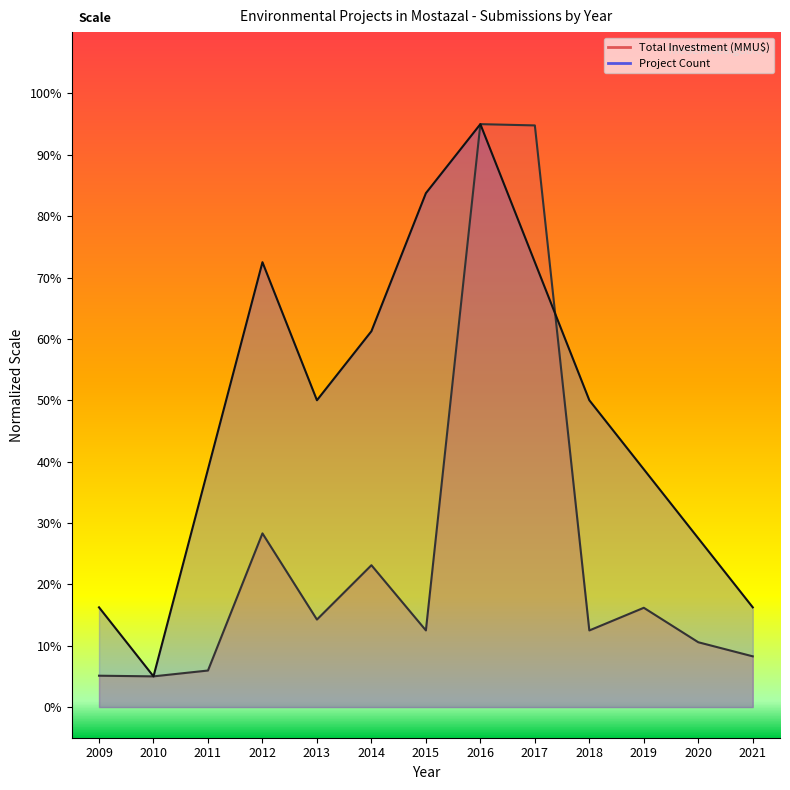

What is the difference between the second highest and minimum values in the Project Count series?

78.8